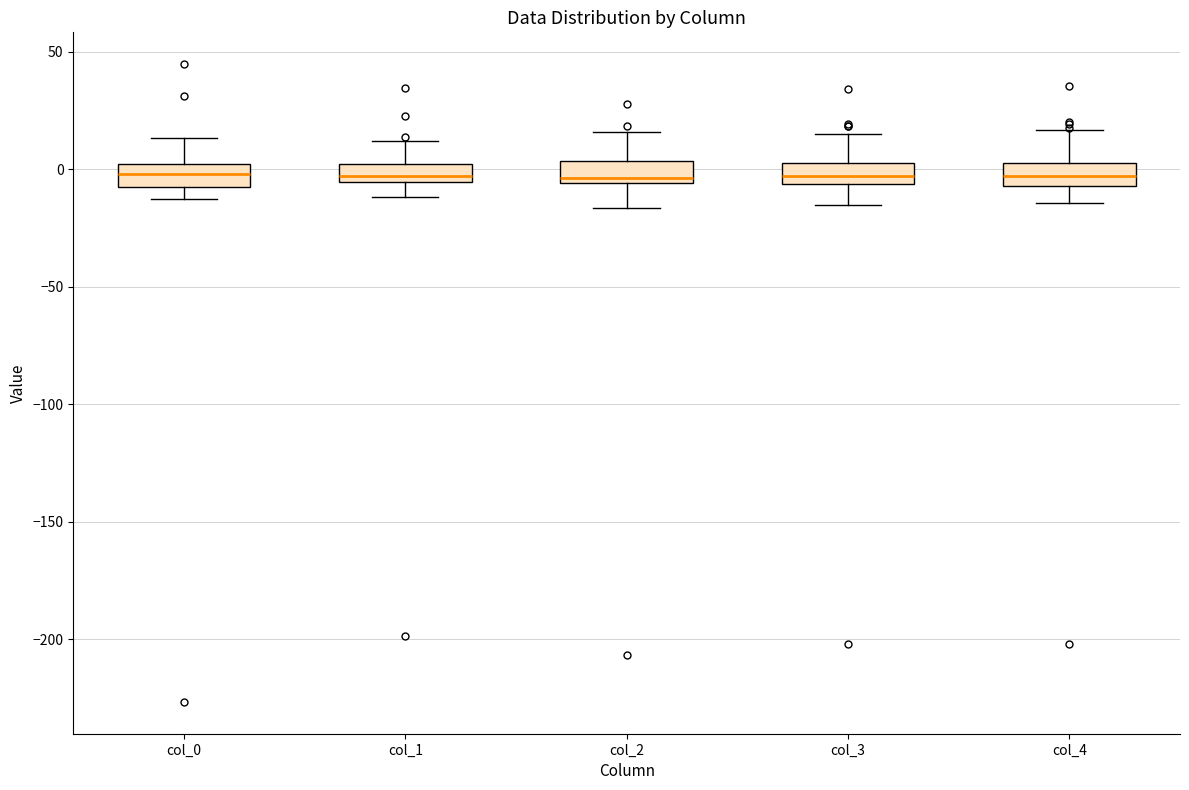

Where is the upper edge of the box for col_4 on the y-axis? The values are not printed on the chart, so give them approximately, as read against the axis.

5